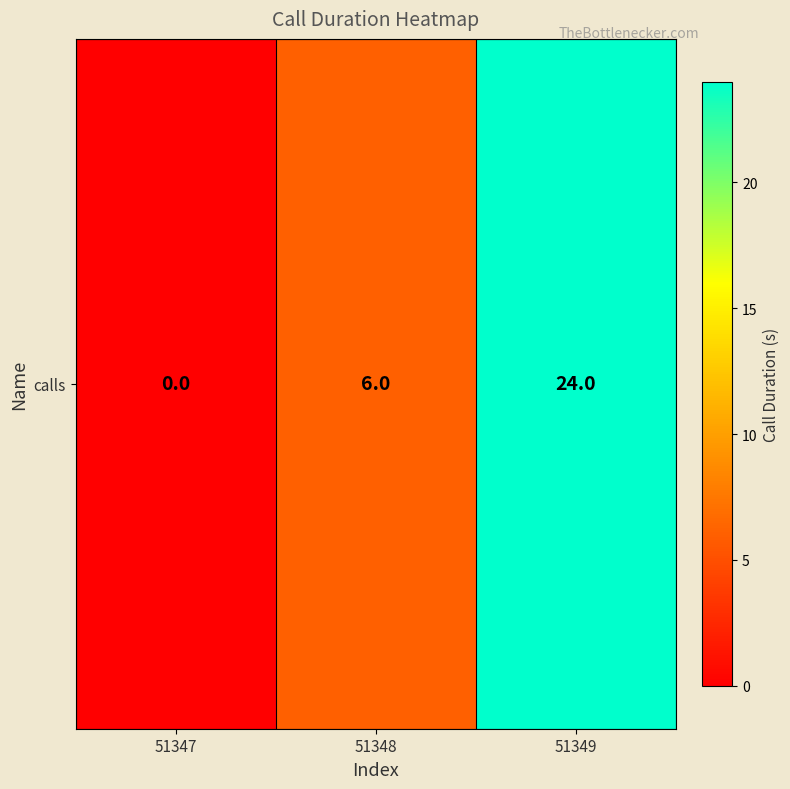

Between 51349 and 51348, which is larger?

51349